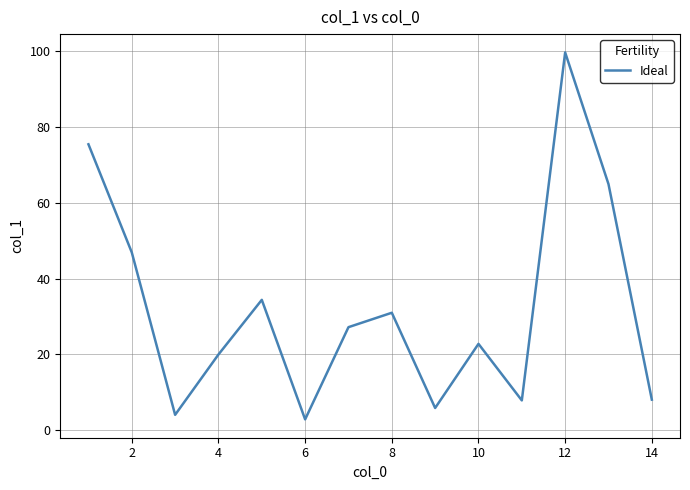

What is the difference between the second highest and minimum values?

72.5